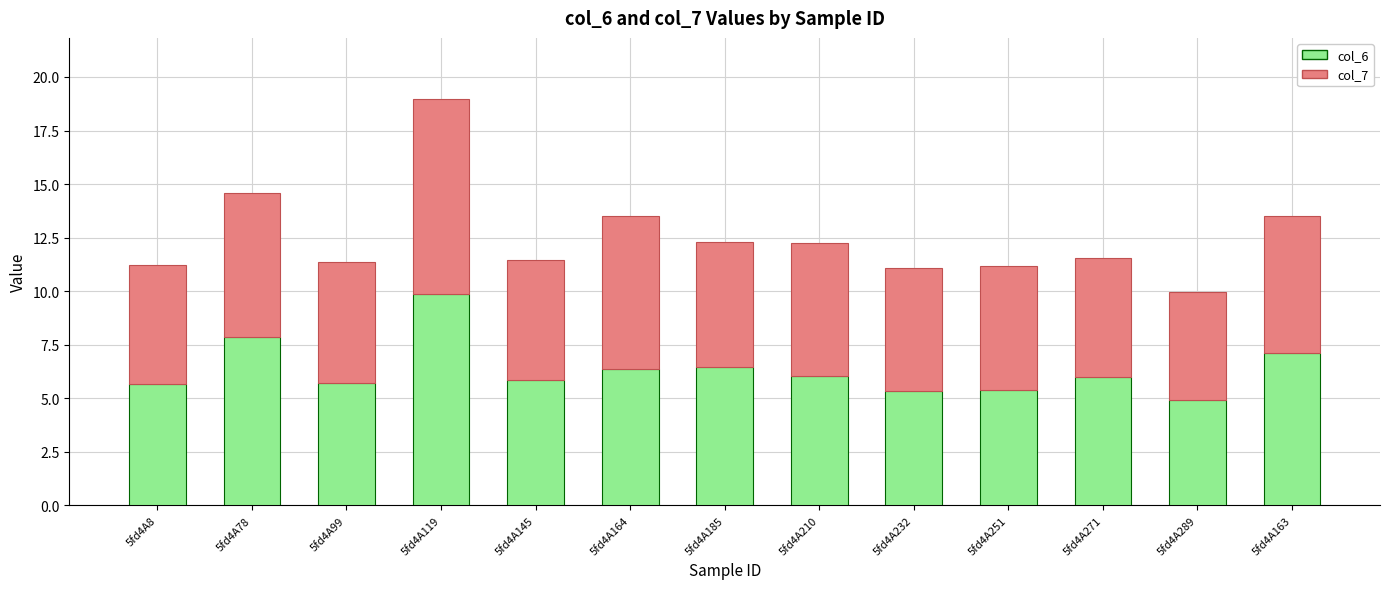

What is the highest value of the col_6 series?

9.9